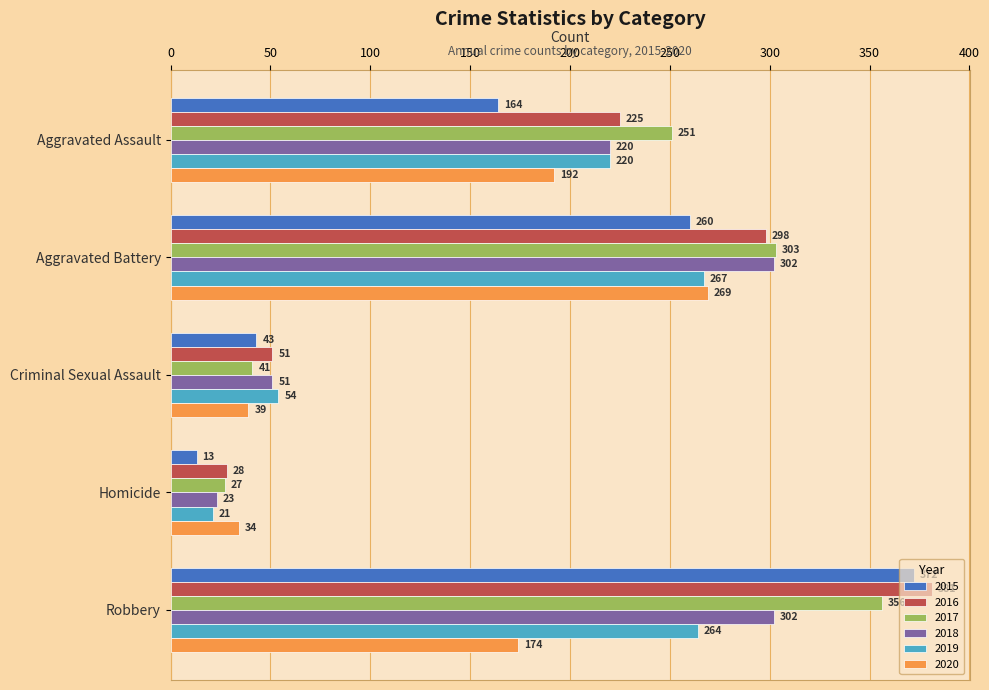

At which category is the sum across all series the highest?

Robbery